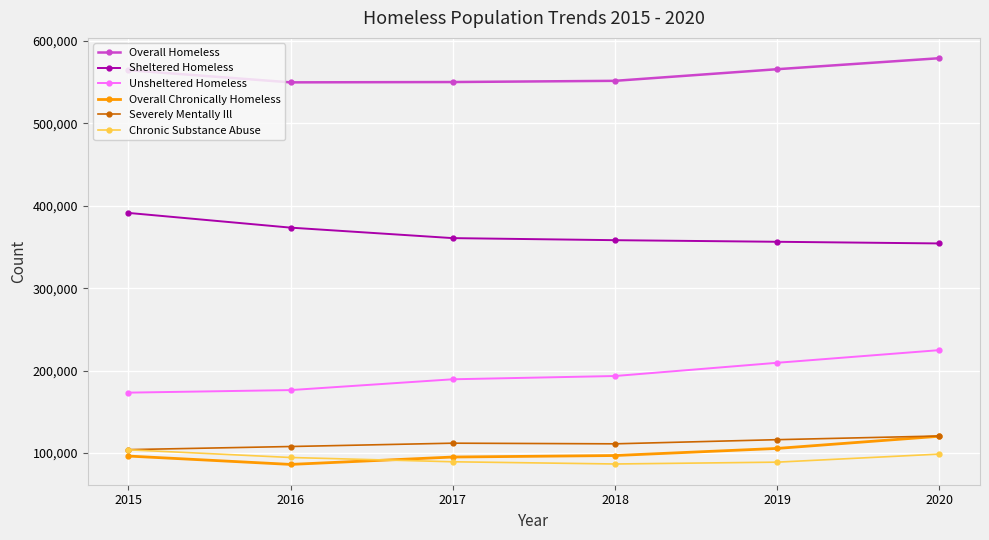

How many values in the Unsheltered Homeless series are below 193445?

3